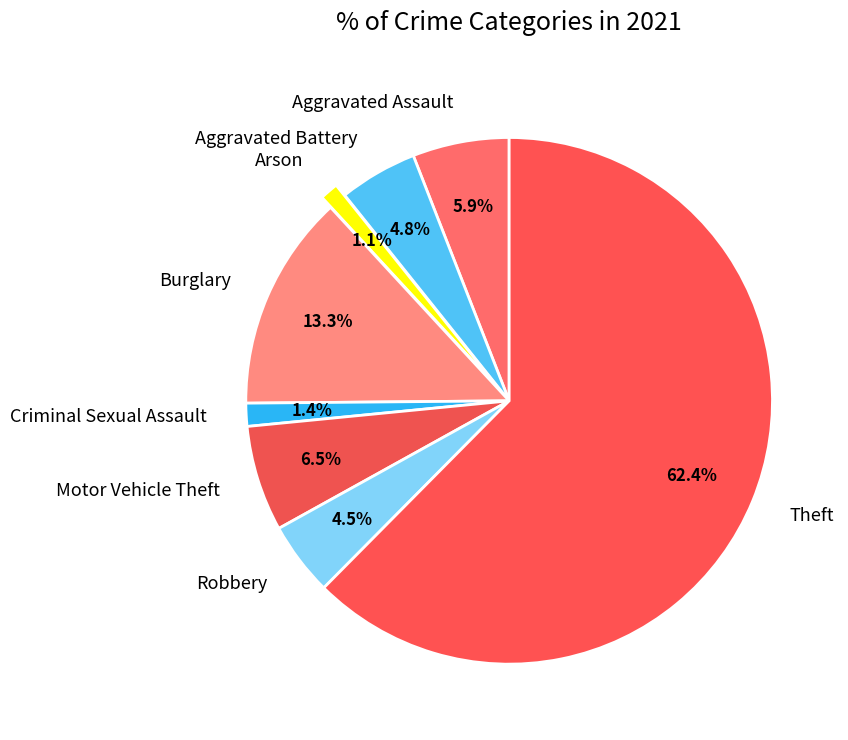

Is it true that Theft is 62% of the pie?

True